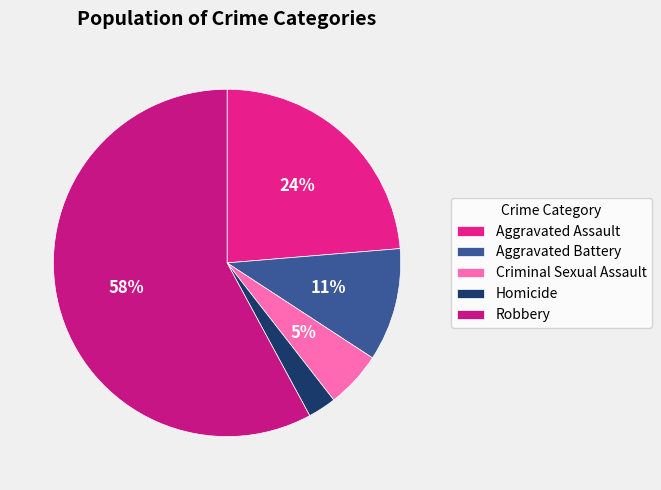

Is it true that Aggravated Assault is 36% of the pie?

False